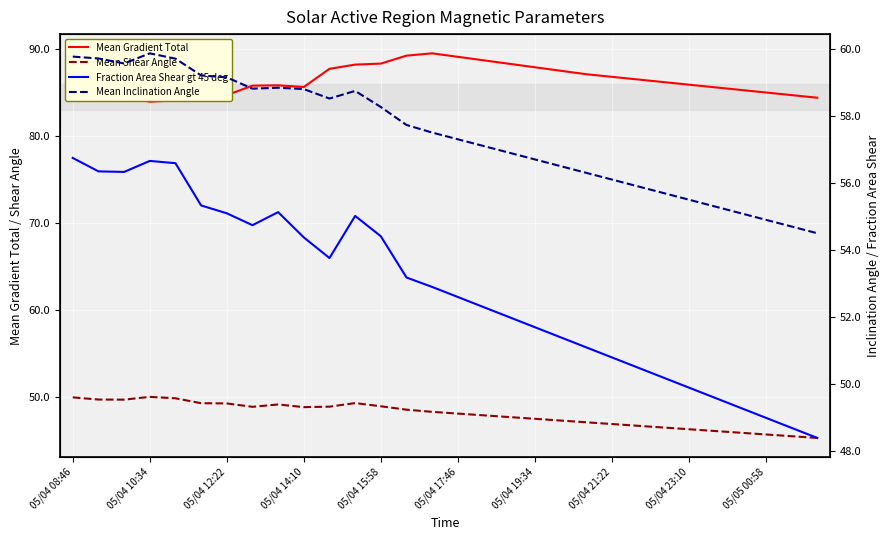

Reading left to right, extract all data points from this chart.

Mean Gradient Total: 84.7	85.6	84.5	83.9	84.1	85.1	84.7	85.8	85.8	85.6	87.7	88.2	88.3	89.2	89.5	89.1	88.7	88.3	87.9	87.5	87.1	86.8	86.5	86.2	85.9	85.6	85.3	85.0	84.7	84.4
Mean Shear Angle: 50.0	49.7	49.7	50.0	49.9	49.3	49.3	48.9	49.1	48.8	48.9	49.3	48.9	48.5	48.3	48.1	47.9	47.7	47.5	47.3	47.1	46.9	46.7	46.5	46.3	46.1	45.9	45.7	45.5	45.3
Fraction Area Shear gt 45 deg: 56.7	56.3	56.3	56.7	56.6	55.3	55.1	54.7	55.1	54.4	53.8	55.0	54.4	53.2	52.9	52.6	52.3	52.0	51.7	51.4	51.1	50.8	50.5	50.2	49.9	49.6	49.3	49.0	48.7	48.4
Mean Inclination Angle: 59.8	59.7	59.6	59.9	59.7	59.2	59.1	58.8	58.8	58.8	58.5	58.7	58.3	57.7	57.5	57.3	57.1	56.9	56.7	56.5	56.3	56.1	55.9	55.7	55.5	55.3	55.1	54.9	54.7	54.5